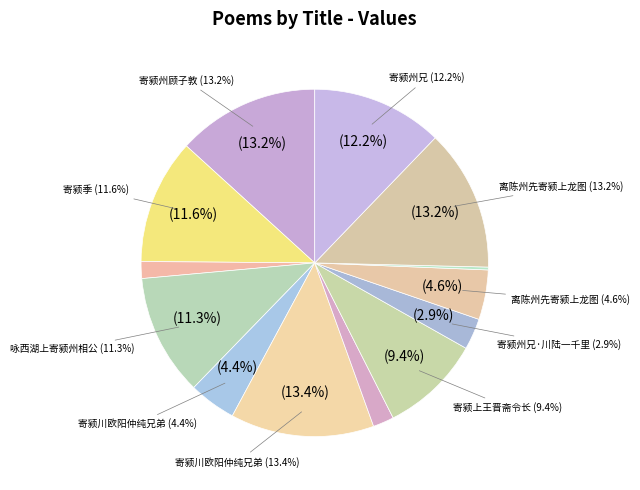

Which has a higher value, 寄颍季·人来得一书 or 离陈州先寄颍上龙图?

离陈州先寄颍上龙图